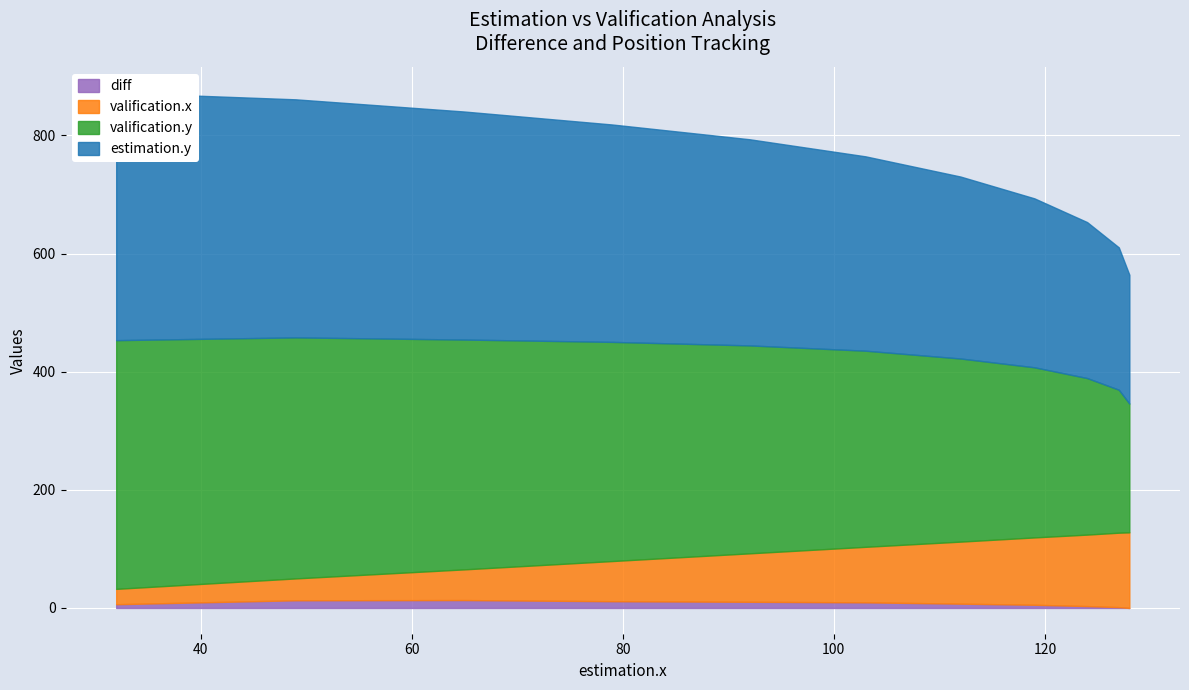

Is it true that valification.y equals 114.6 at 103?

False